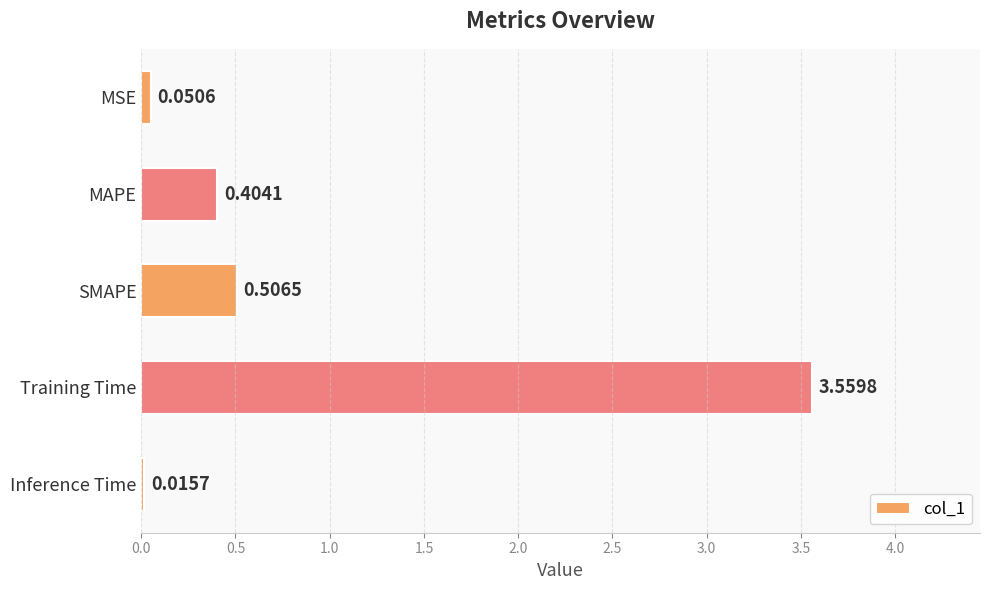

Between Inference Time and MAPE, which is larger?

MAPE